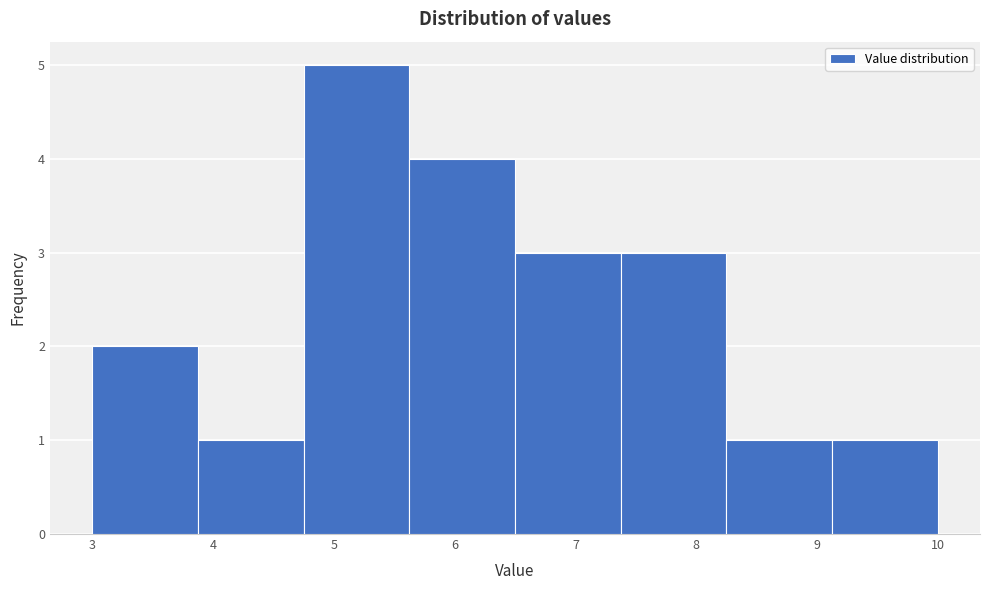

Which range on the x-axis has the tallest bar?

4.8 to 5.6